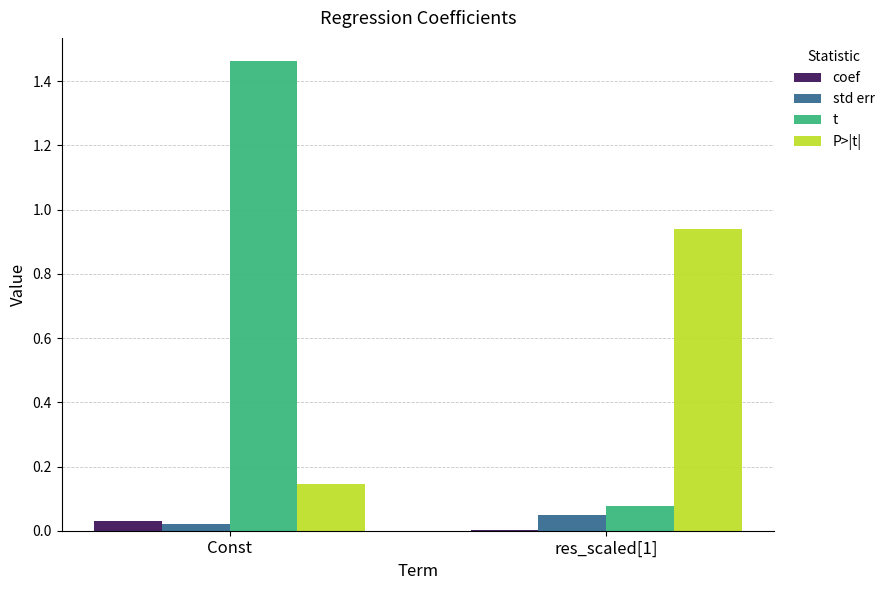

Is it true that std err equals 0.1 at res_scaled[1]?

False